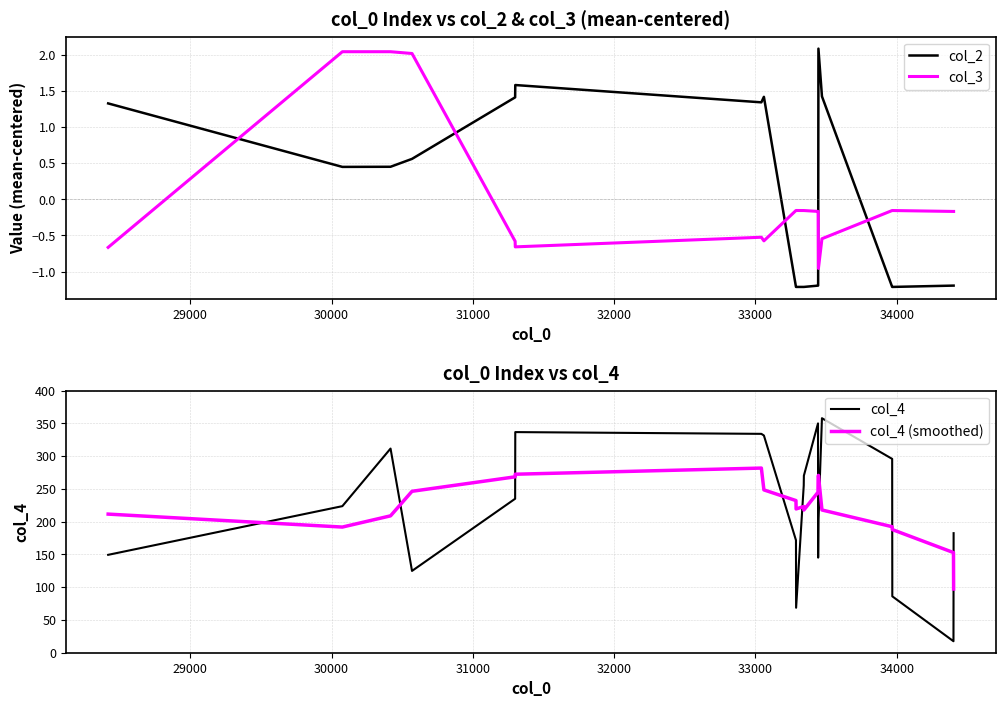

True or false: col_3 and col_2 intersect in this chart.

True